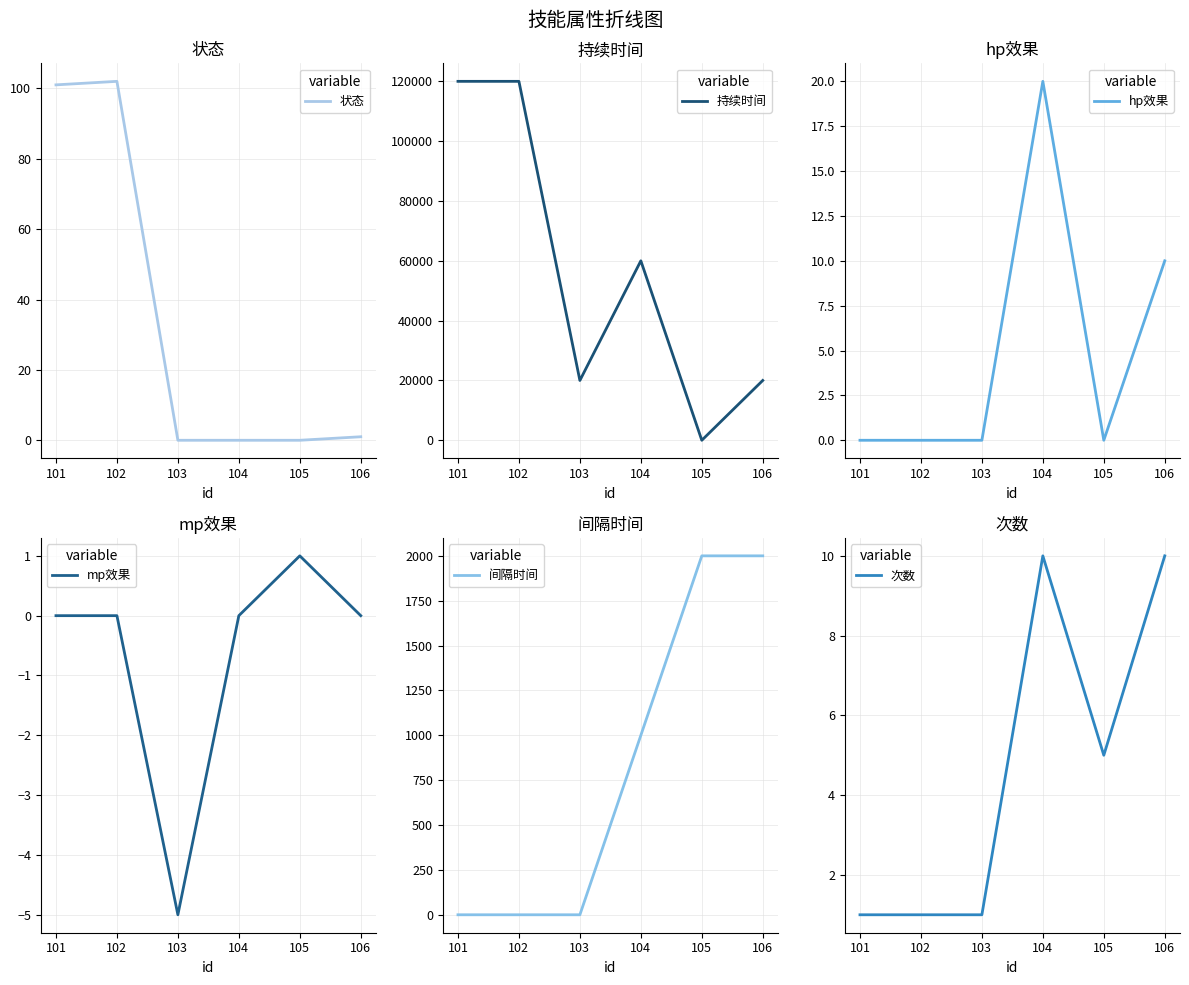

What is the highest value of the hp效果 series?

20